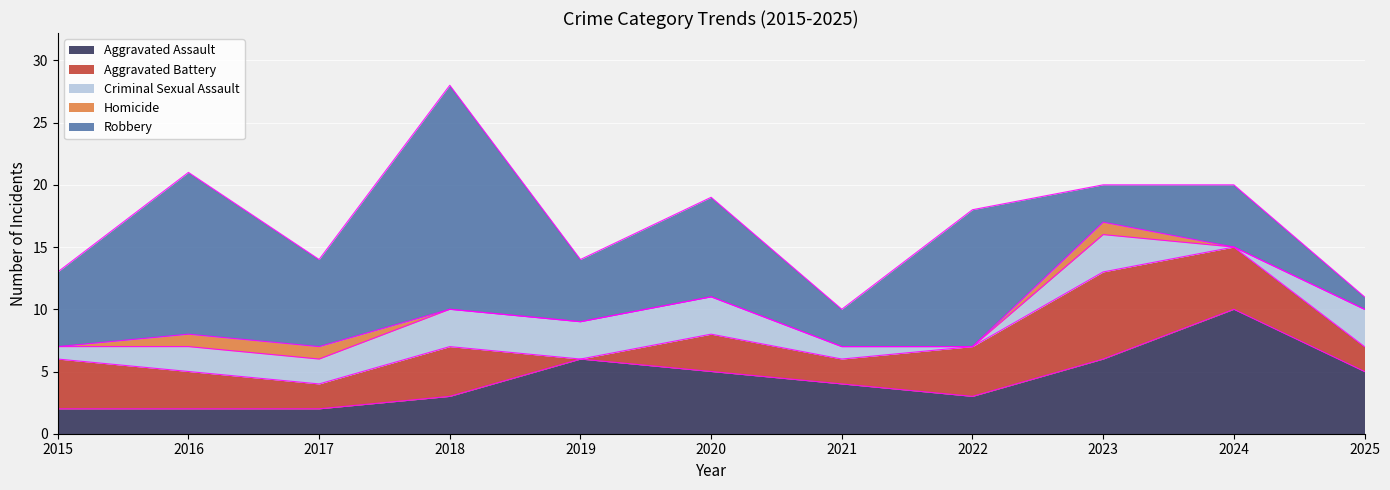

At how many categories does at least one series exceed 2?

11